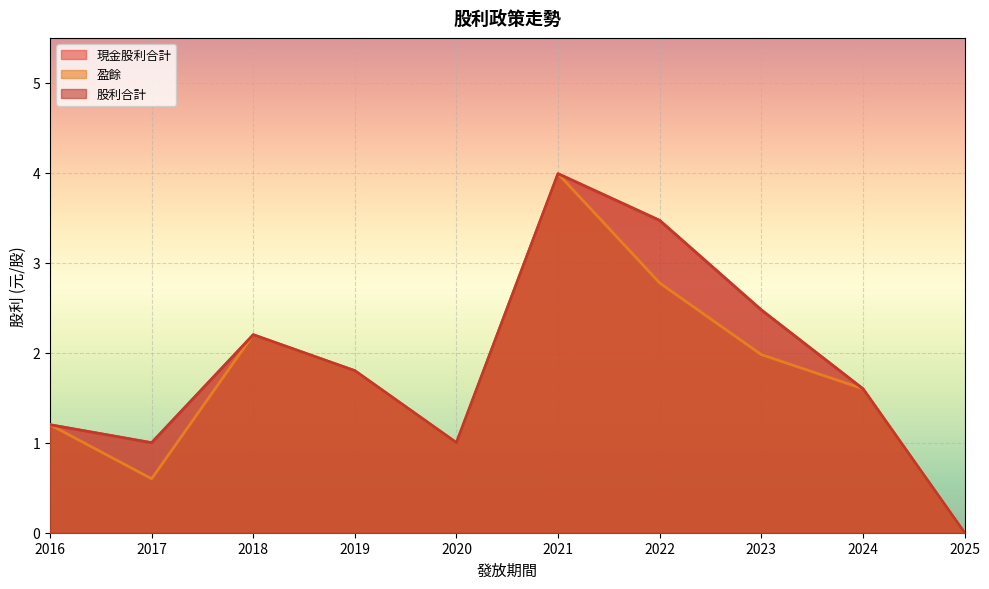

The value of 盈餘 at 2016 is 1.2. True or false?

True